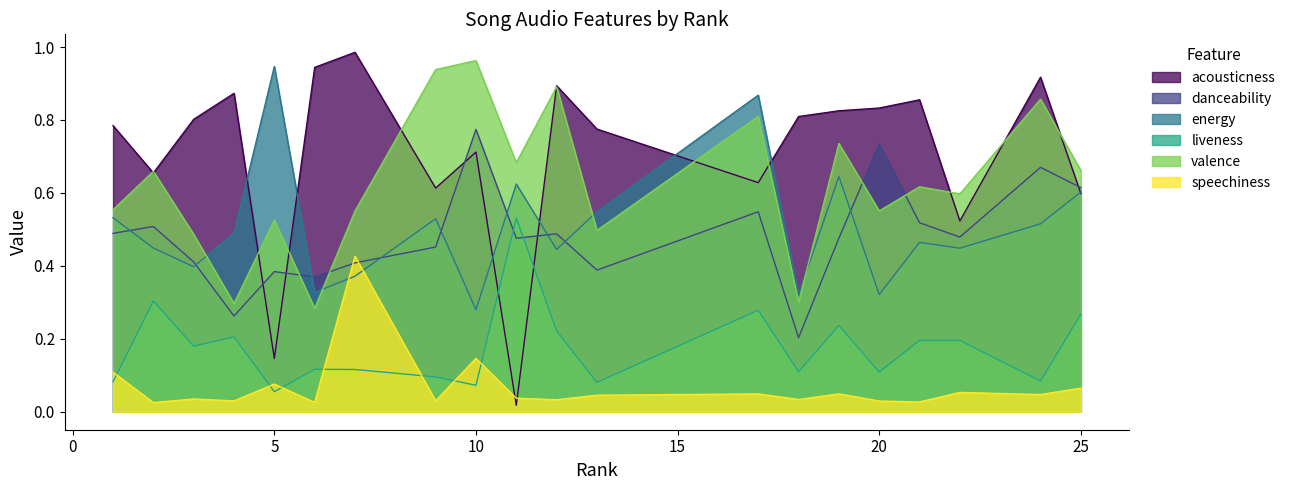

Which has a higher value, 24 or 1?

24